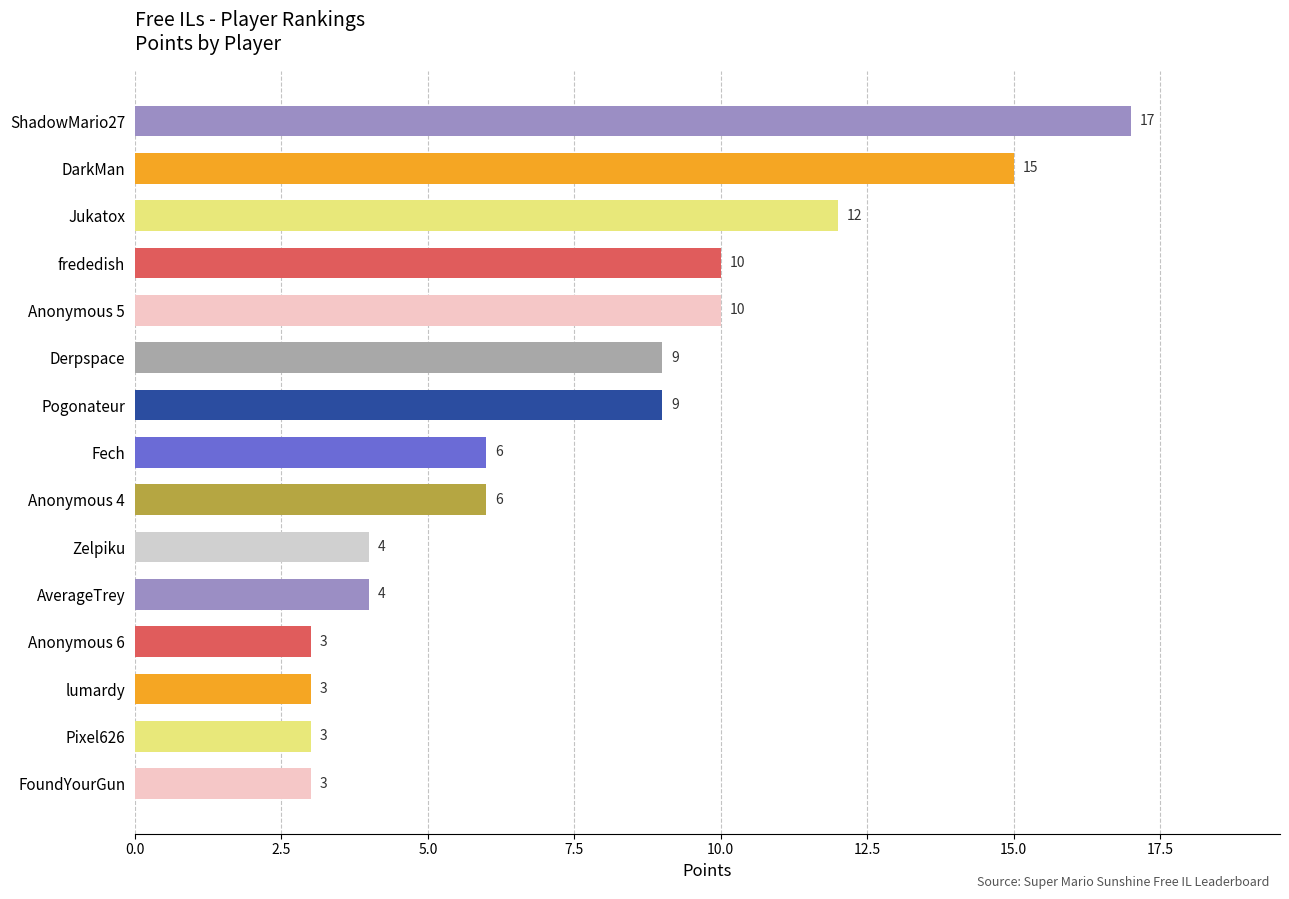

What is the label of the 14th bar from the top?

Pixel626